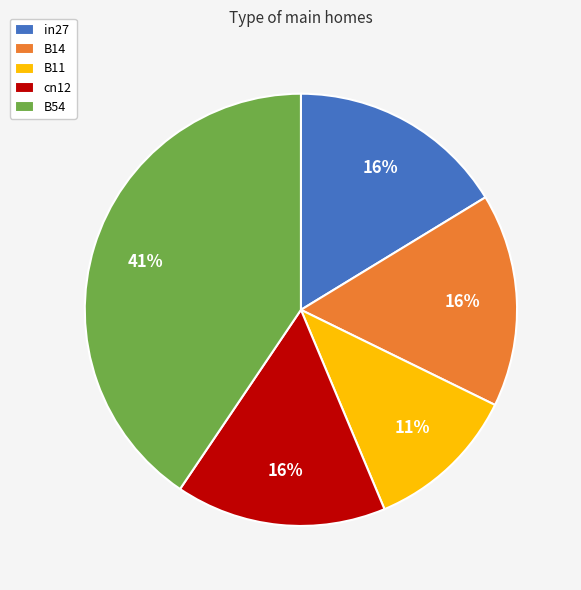

Count the number of slices in the pie.

5